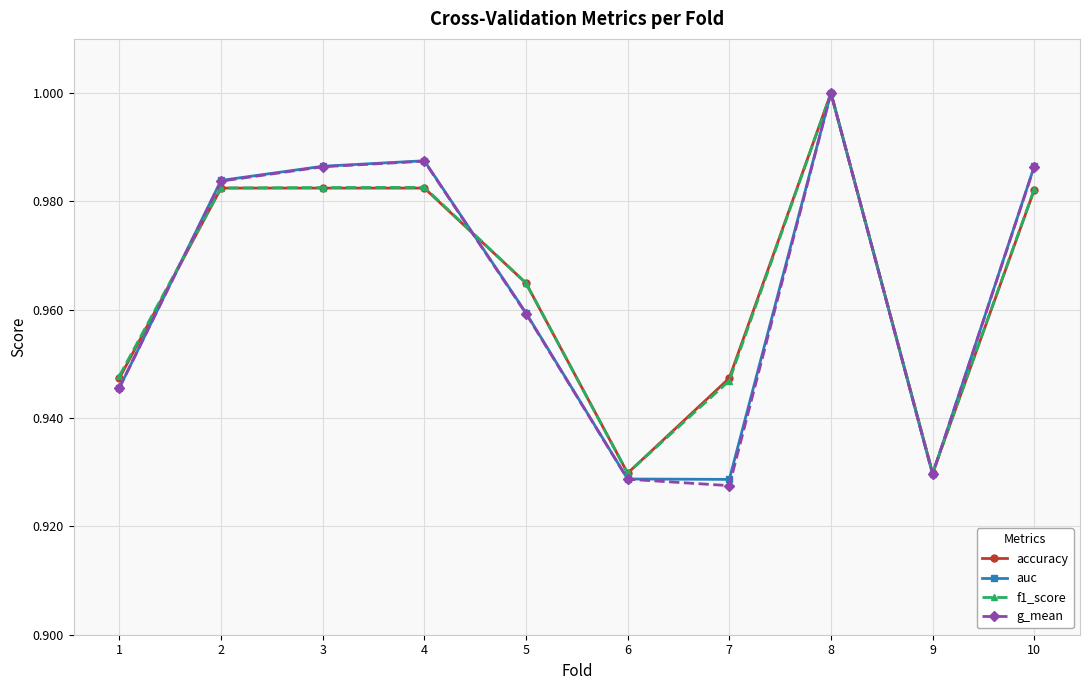

At which label is g_mean closest to 0?

7